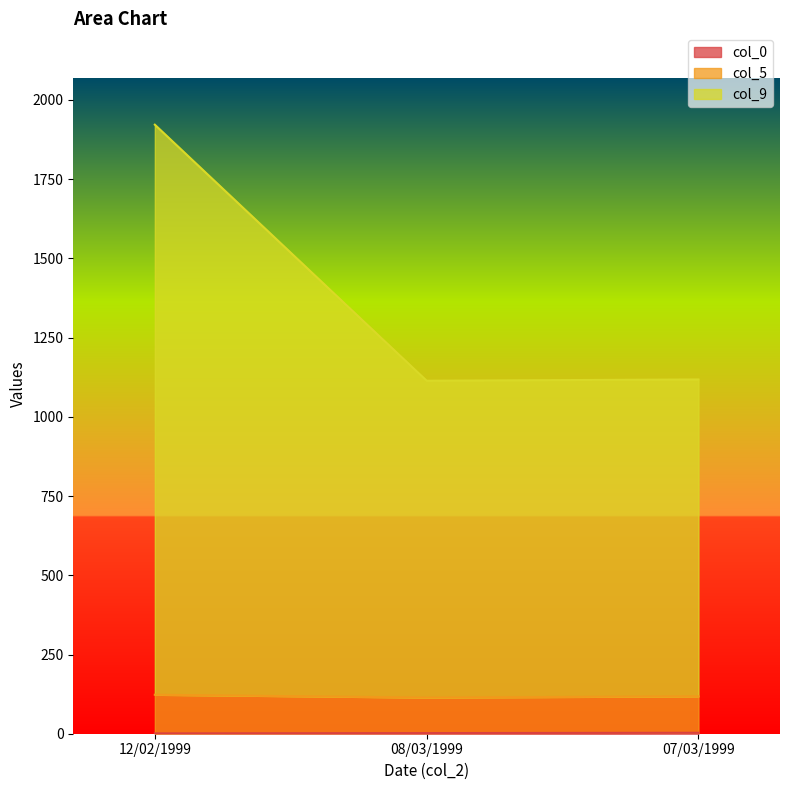

At which category is the sum across all series the highest?

12/02/1999